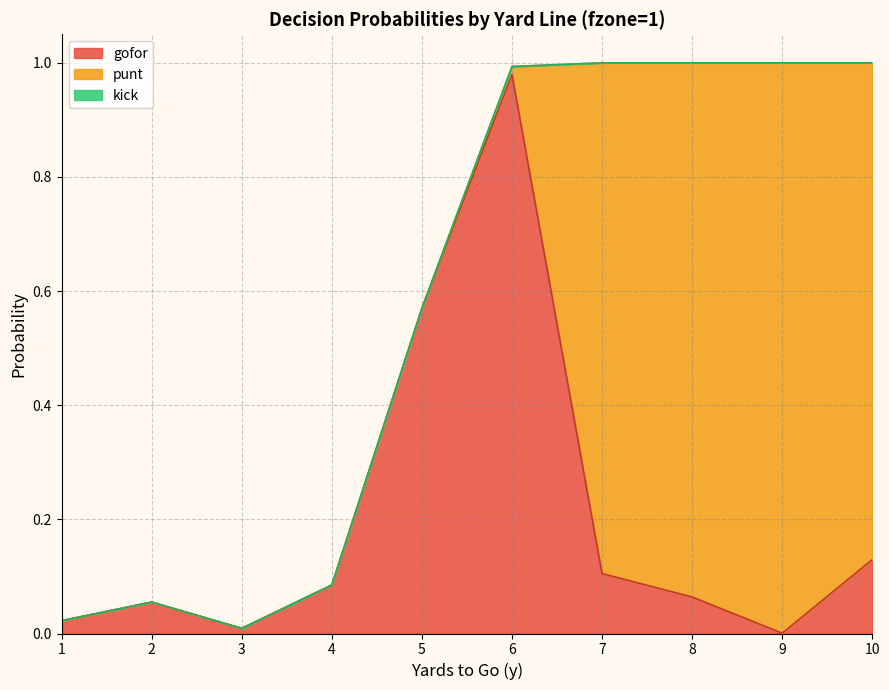

Read the gofor value at 5.

0.6